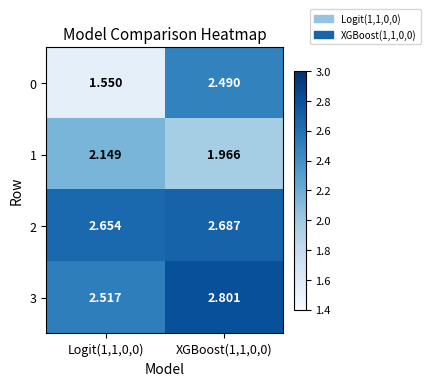

Is the value of 3 at Logit(1,1,0,0) greater than the value of 2 at Logit(1,1,0,0)?

No